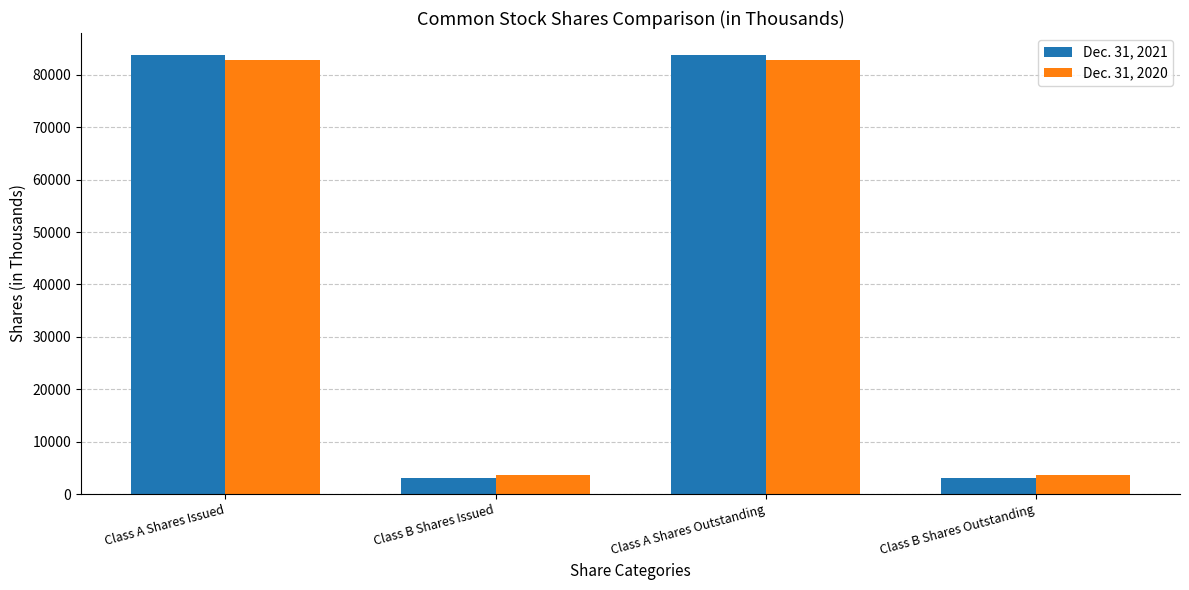

What is the difference between the second highest and second lowest values in the Dec. 31, 2020 series?

79099